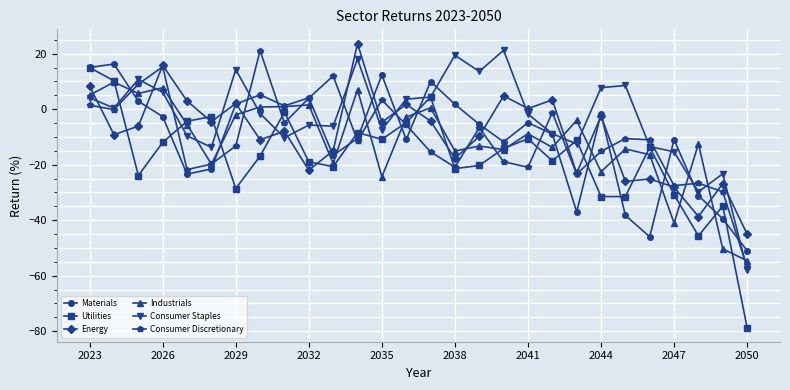

What is the value of the Consumer Staples point at the 17th from the left?

13.6